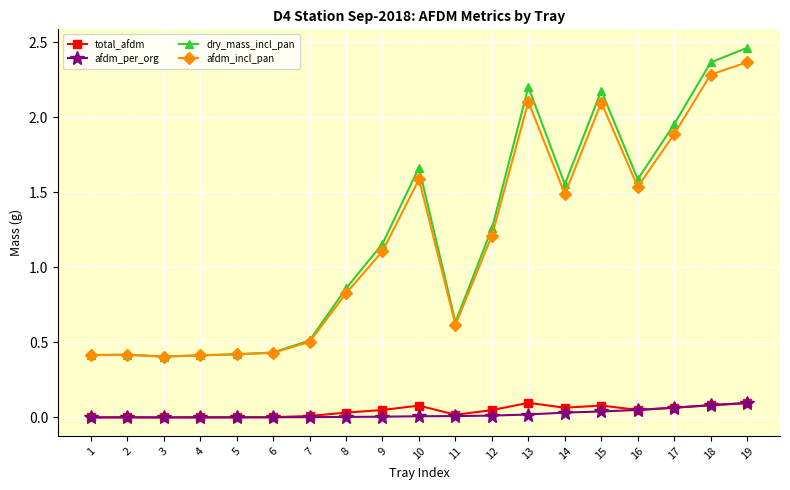

True or false: dry_mass_incl_pan has more than 2 points higher than both neighbors.

True